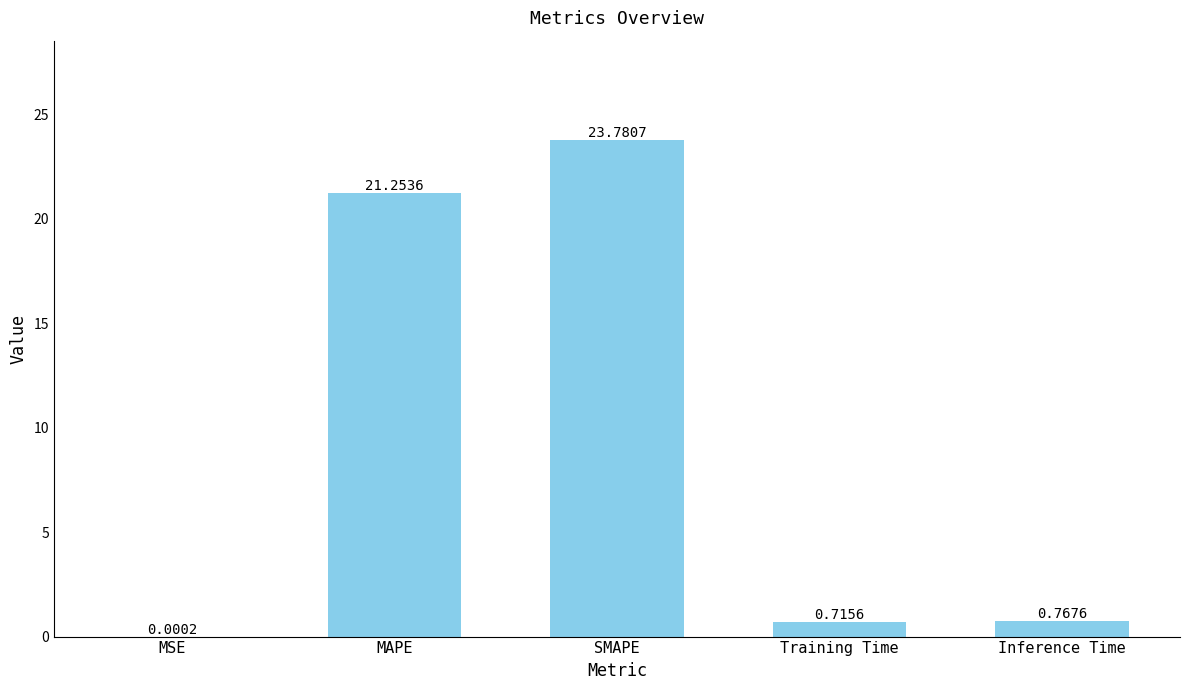

What is the average value?

9.3